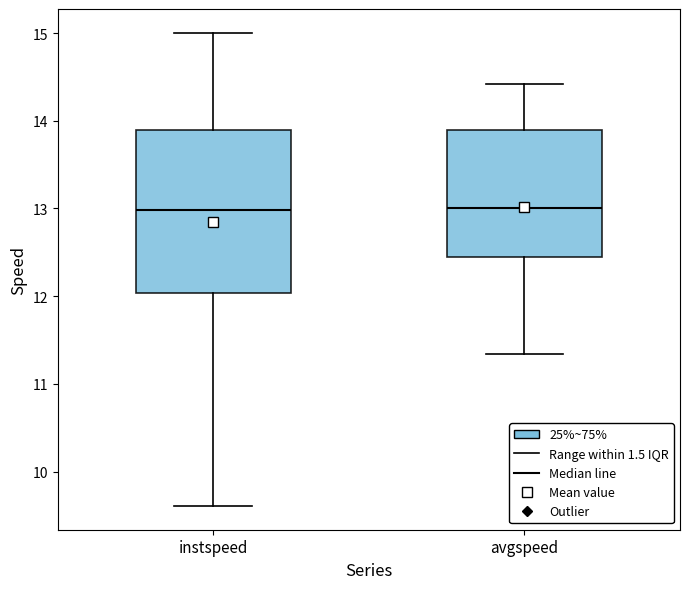

Reading left to right, read every box against the y-axis: the position of its median line, the range the box covers, and the ends of its whiskers. The values are not printed on the chart, so give them approximately, as read against the axis.

instspeed: median 13.0, box 12.0 to 13.9, whiskers 9.6 to 15.0
avgspeed: median 13.0, box 12.4 to 13.9, whiskers 11.3 to 14.4